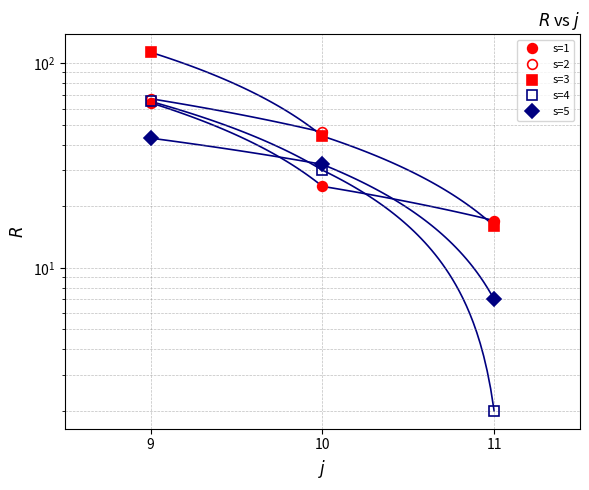

What are all the series names shown in the legend?

s=1, s=2, s=3, s=4, s=5